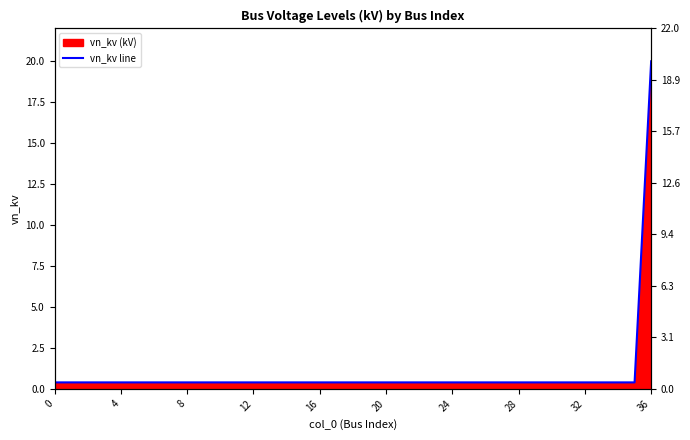

The chart shows a value of 0.6 at 4. True or false?

False